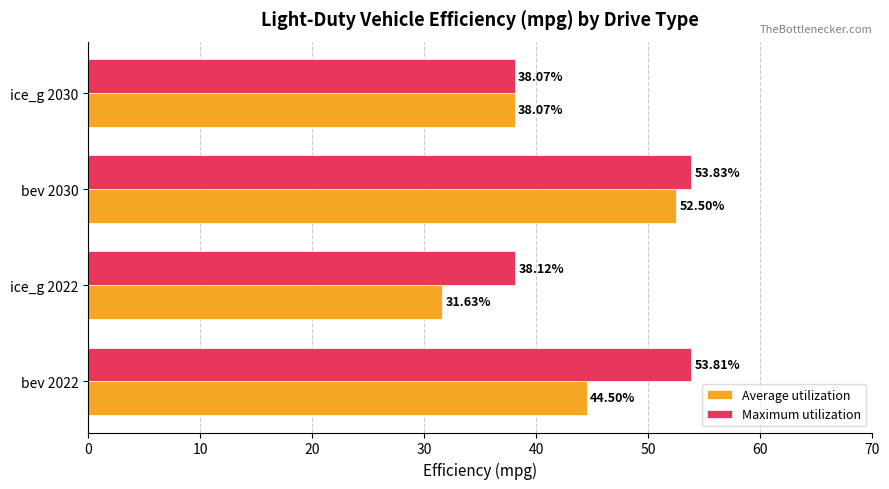

What are all the series names shown in the legend?

Average utilization, Maximum utilization